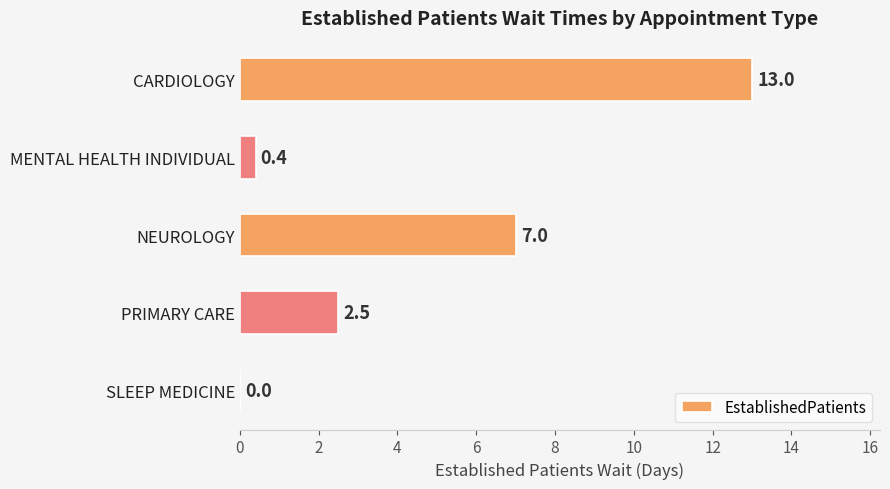

Read the value at NEUROLOGY.

7.0